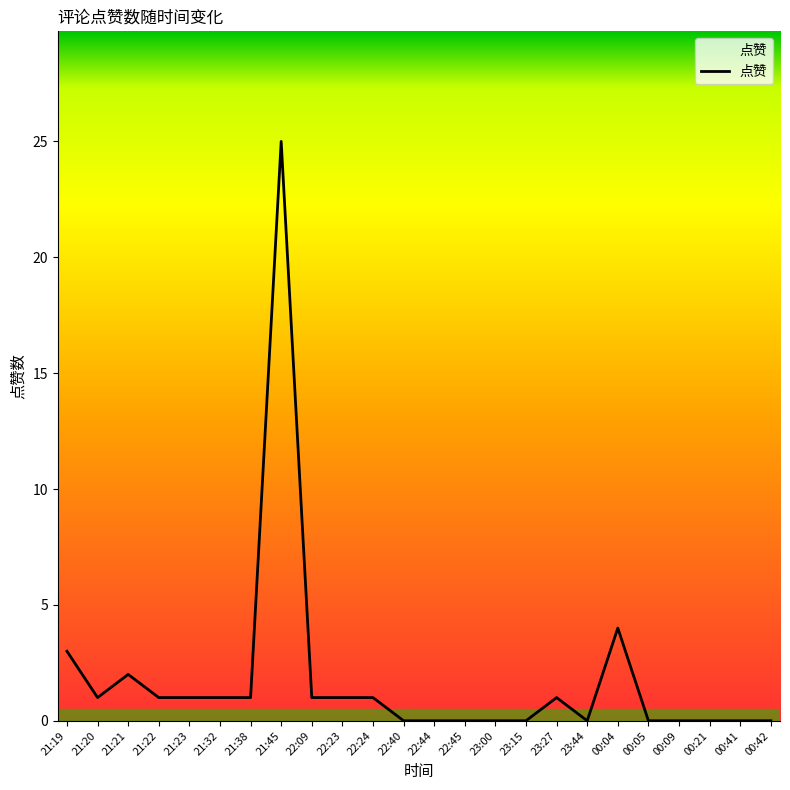

Is it true that the value at 22:44 is -17?

False